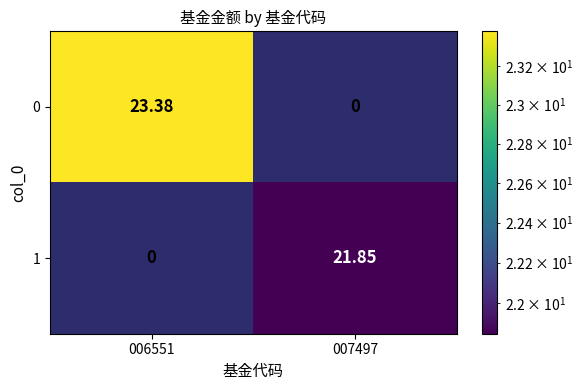

Is the value of 1 at 007497 greater than the value of 0 at 007497?

Yes